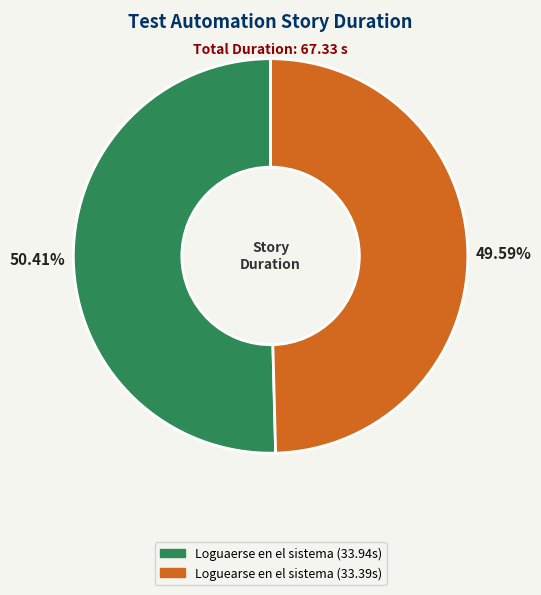

What percentage is the Loguearse en el sistema slice, to the nearest percent?

50%